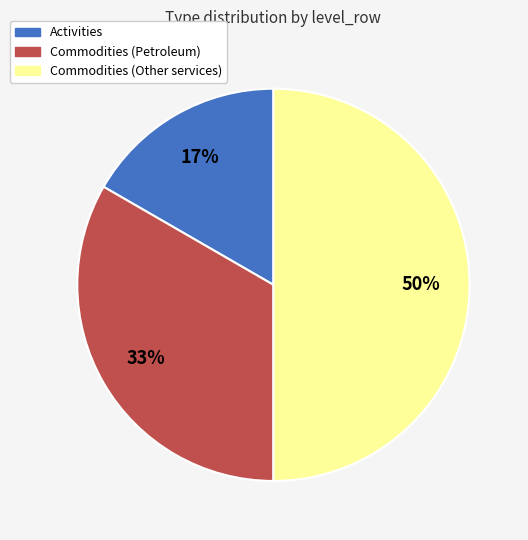

To the nearest percent, what is the difference between the largest and smallest slice percentages?

33%